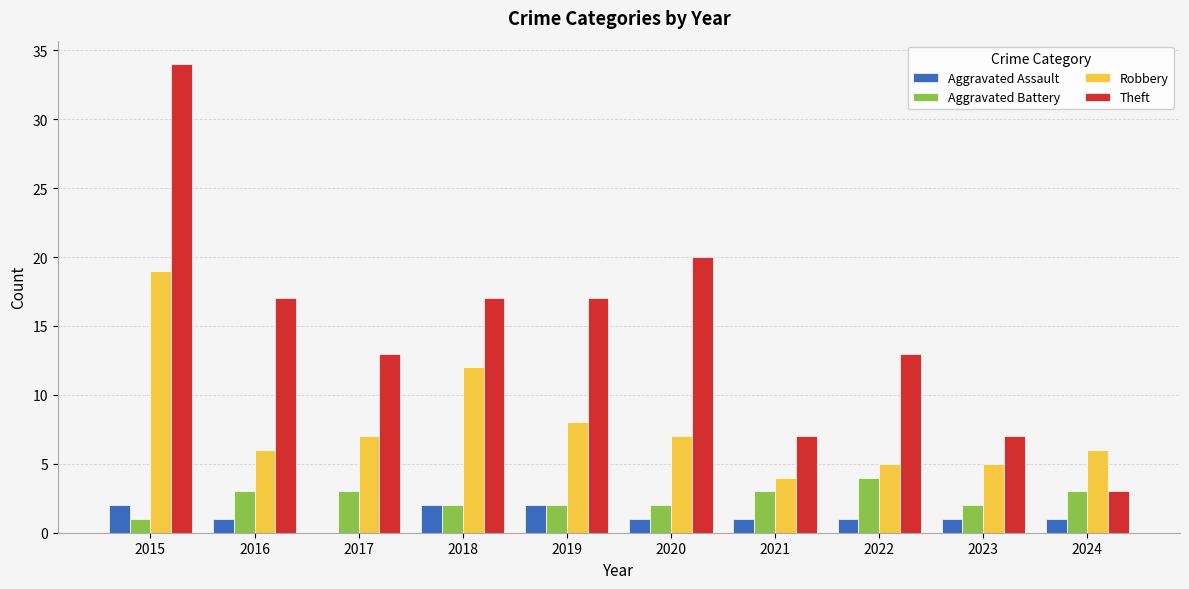

How many groups of bars are there?

10